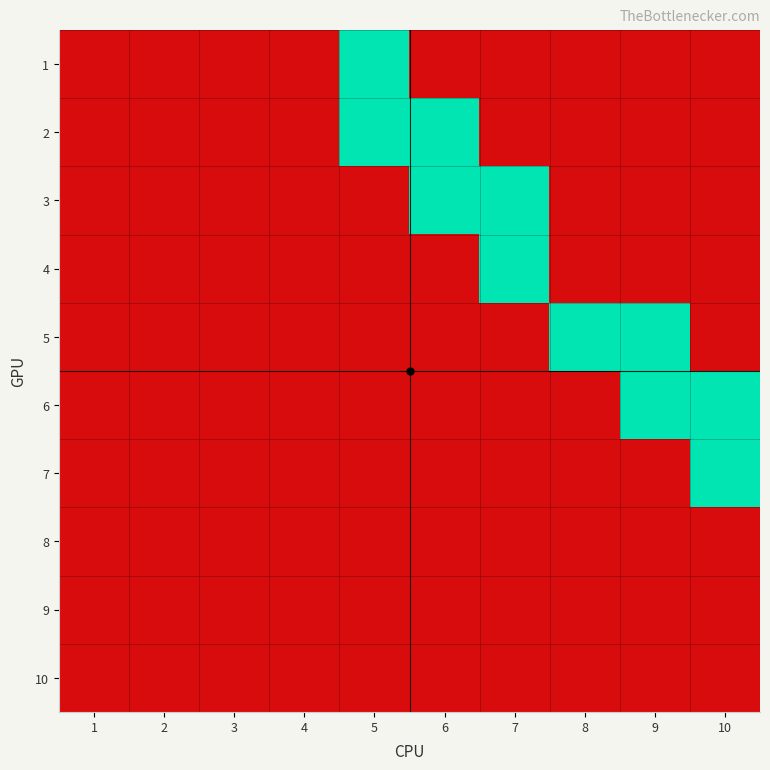

Reading left to right, list all the values displayed in this chart.

1: 1=0	2=0	3=0	4=0	5=1	6=0	7=0	8=0	9=0	10=0
2: 1=0	2=0	3=0	4=0	5=1	6=1	7=0	8=0	9=0	10=0
3: 1=0	2=0	3=0	4=0	5=0	6=1	7=1	8=0	9=0	10=0
4: 1=0	2=0	3=0	4=0	5=0	6=0	7=1	8=0	9=0	10=0
5: 1=0	2=0	3=0	4=0	5=0	6=0	7=0	8=1	9=1	10=0
6: 1=0	2=0	3=0	4=0	5=0	6=0	7=0	8=0	9=1	10=1
7: 1=0	2=0	3=0	4=0	5=0	6=0	7=0	8=0	9=0	10=1
8: 1=0	2=0	3=0	4=0	5=0	6=0	7=0	8=0	9=0	10=0
9: 1=0	2=0	3=0	4=0	5=0	6=0	7=0	8=0	9=0	10=0
10: 1=0	2=0	3=0	4=0	5=0	6=0	7=0	8=0	9=0	10=0